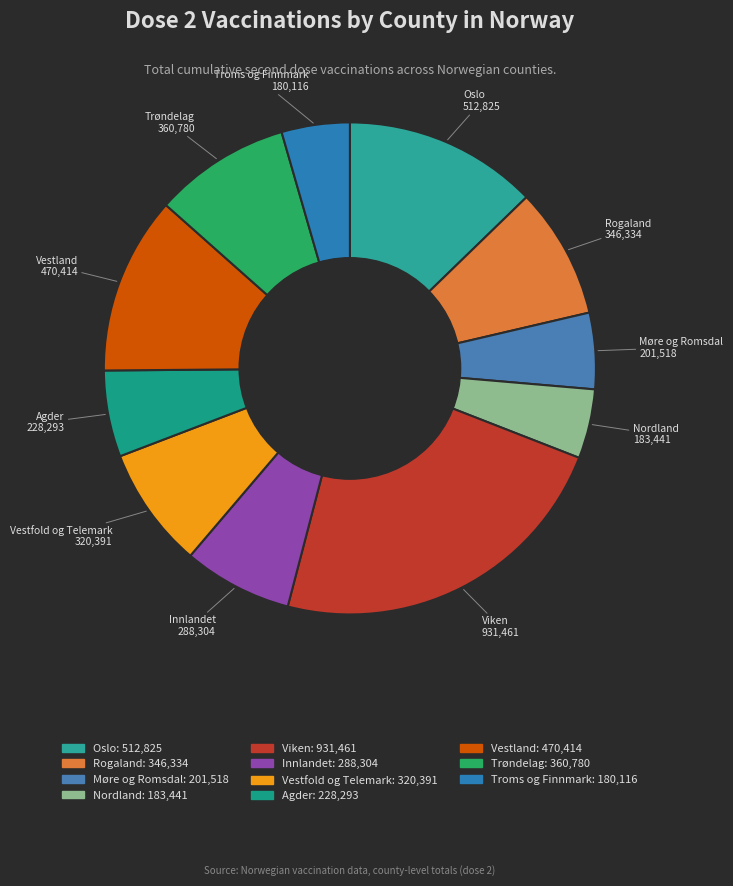

Which slice is the largest?

Viken